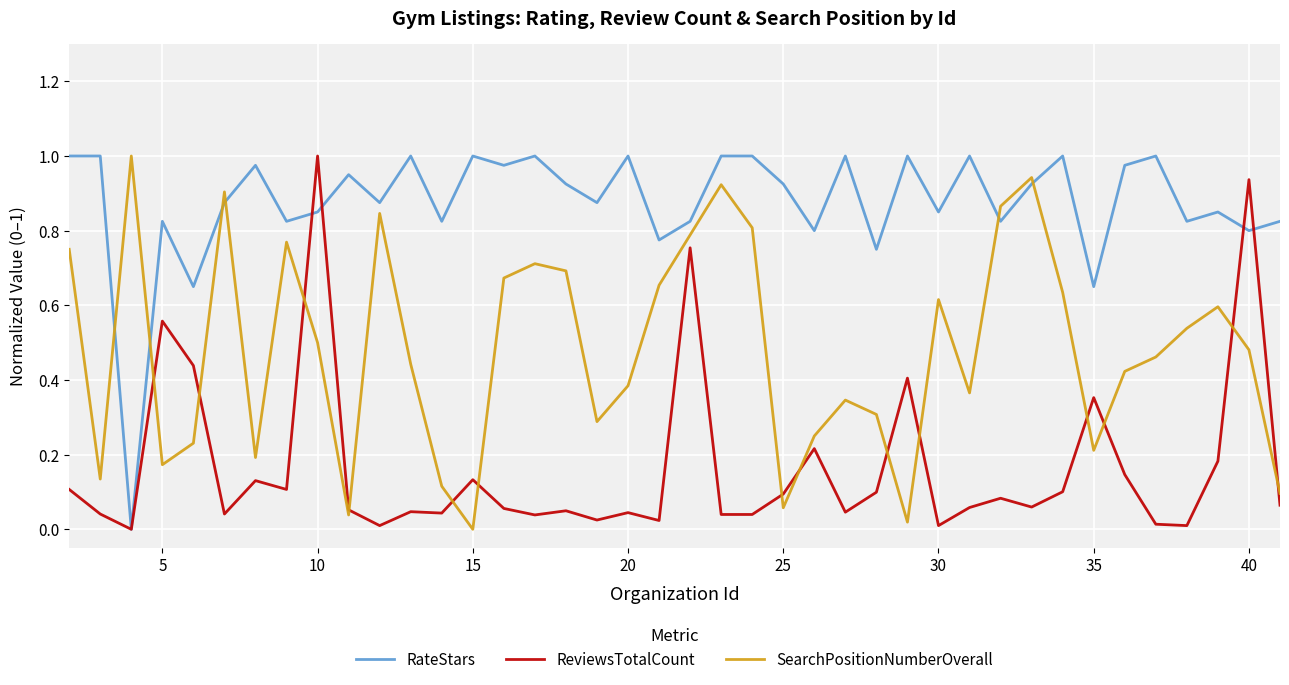

Which series ends up on top after the final intersection of RateStars and SearchPositionNumberOverall?

RateStars